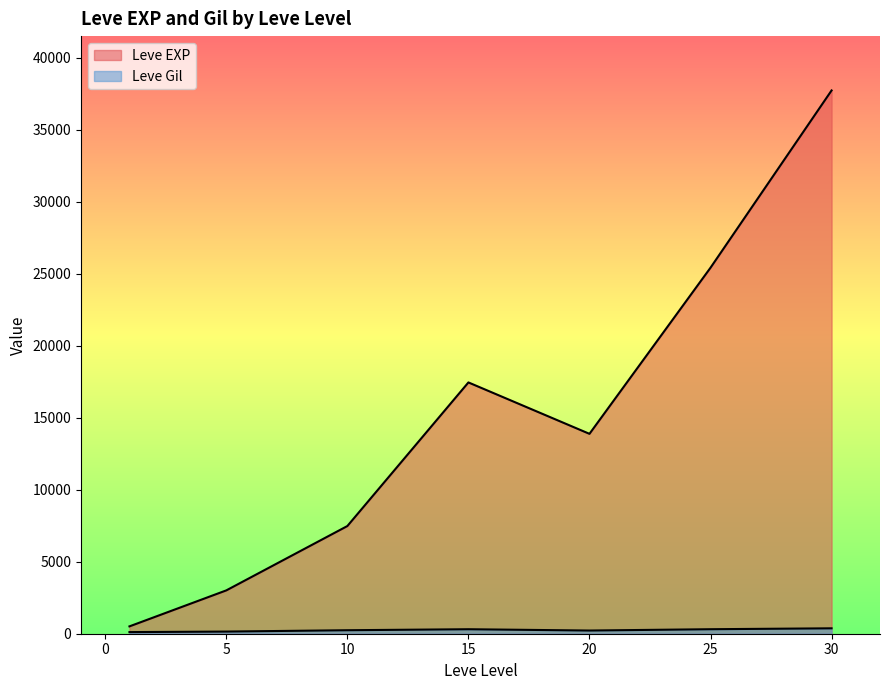

What are all the series names shown in the legend?

Leve EXP, Leve Gil